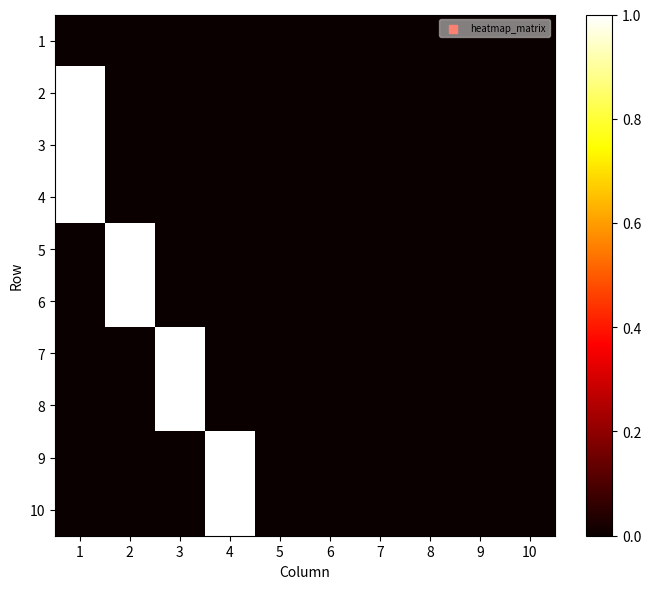

At which category is the sum across all series the highest?

1